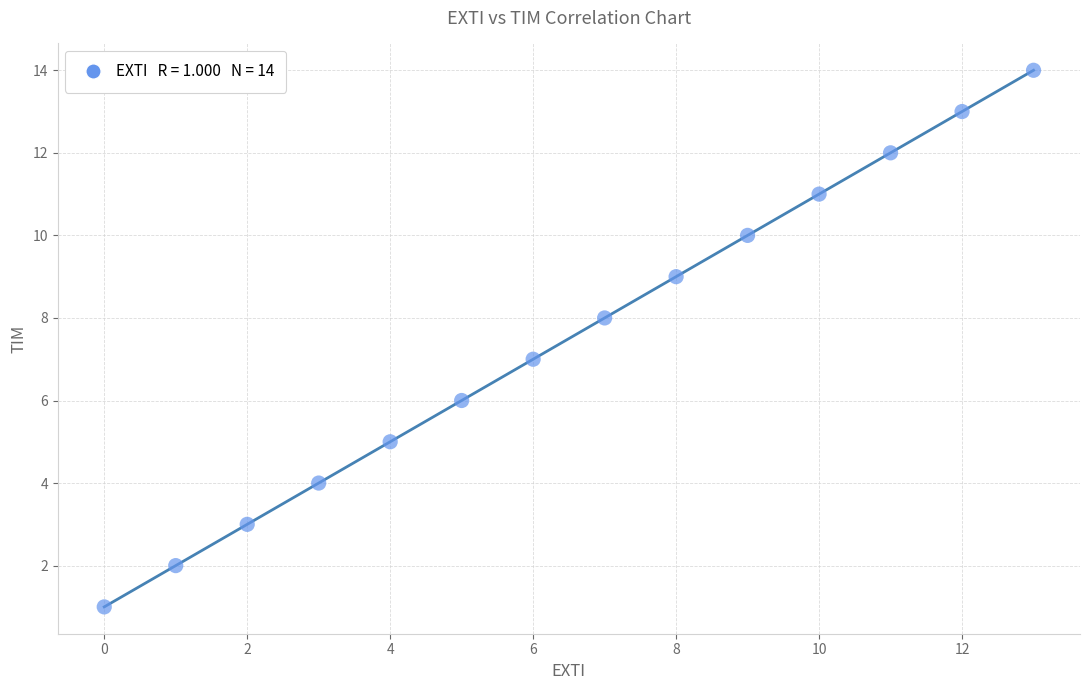

What is the range of Y values (max minus min)?

13